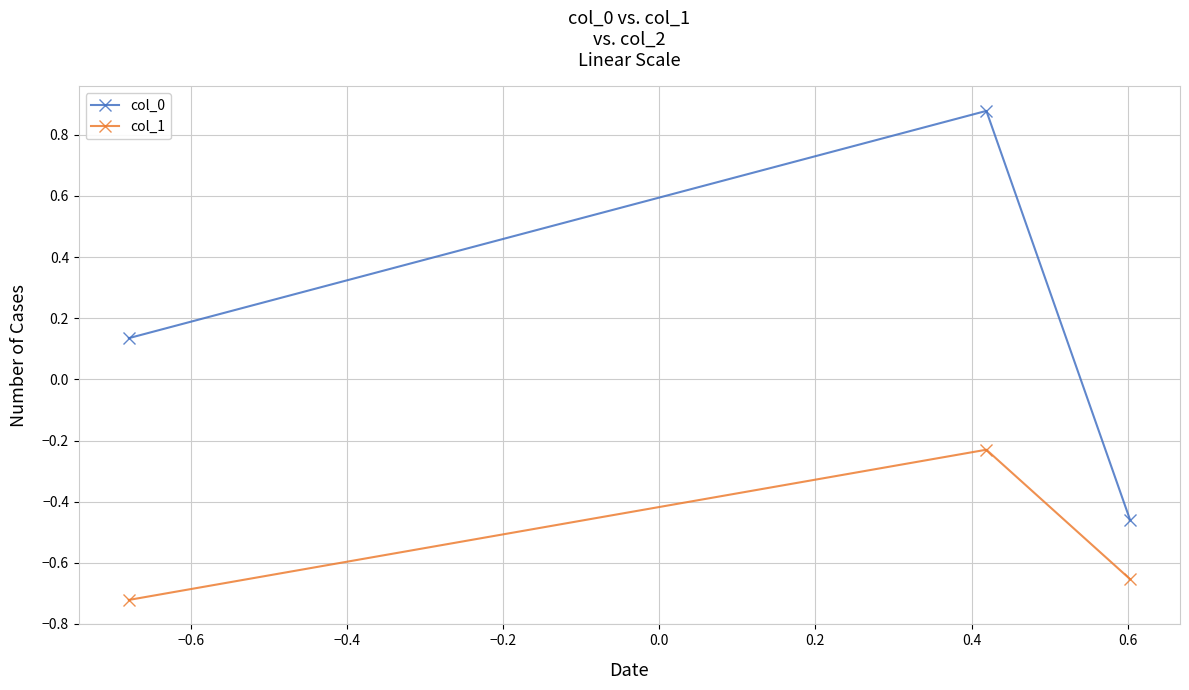

Which series has the largest range (max minus min)?

col_0